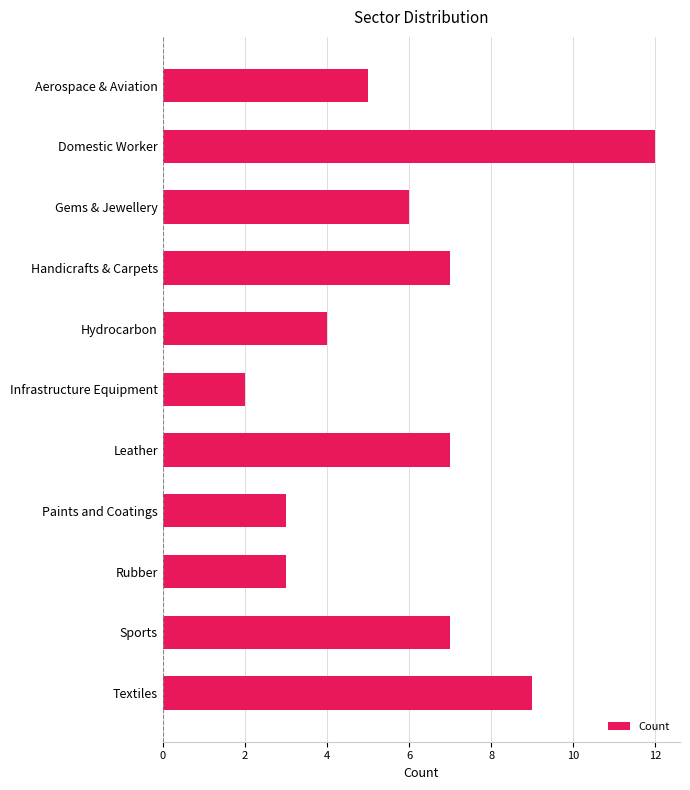

What is the smallest value displayed?

2